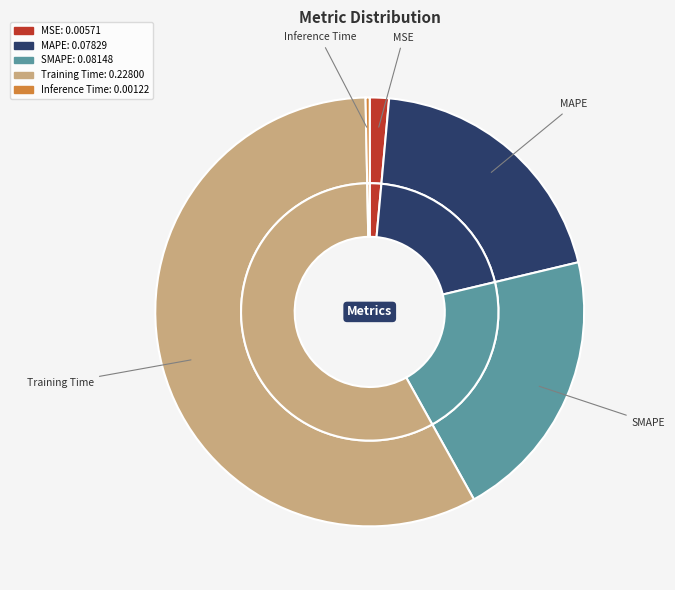

Which slice represents more than half of the pie?

Training Time